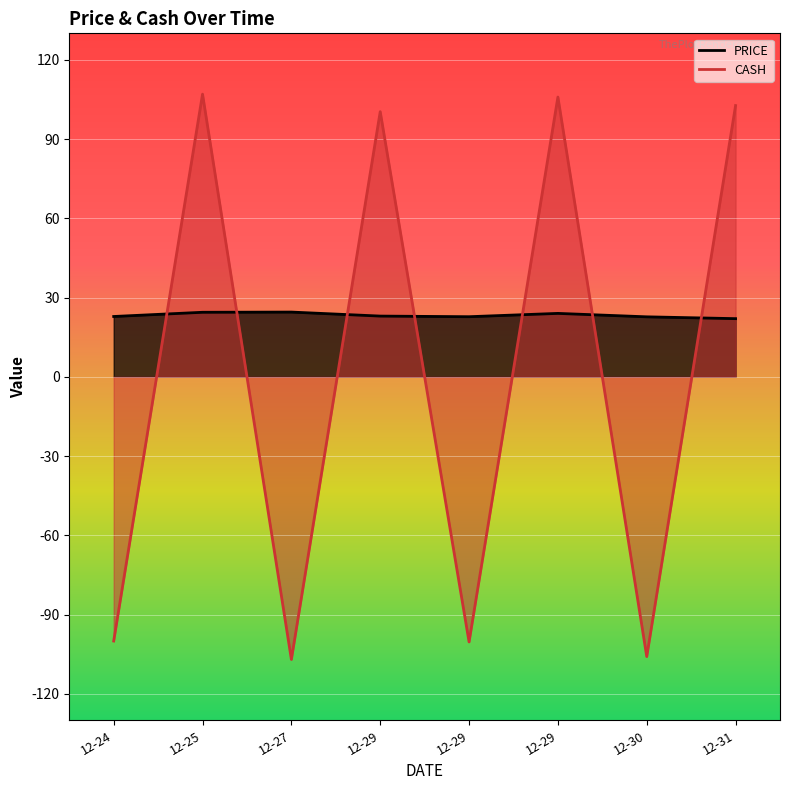

What are all the series names shown in the legend?

PRICE, CASH